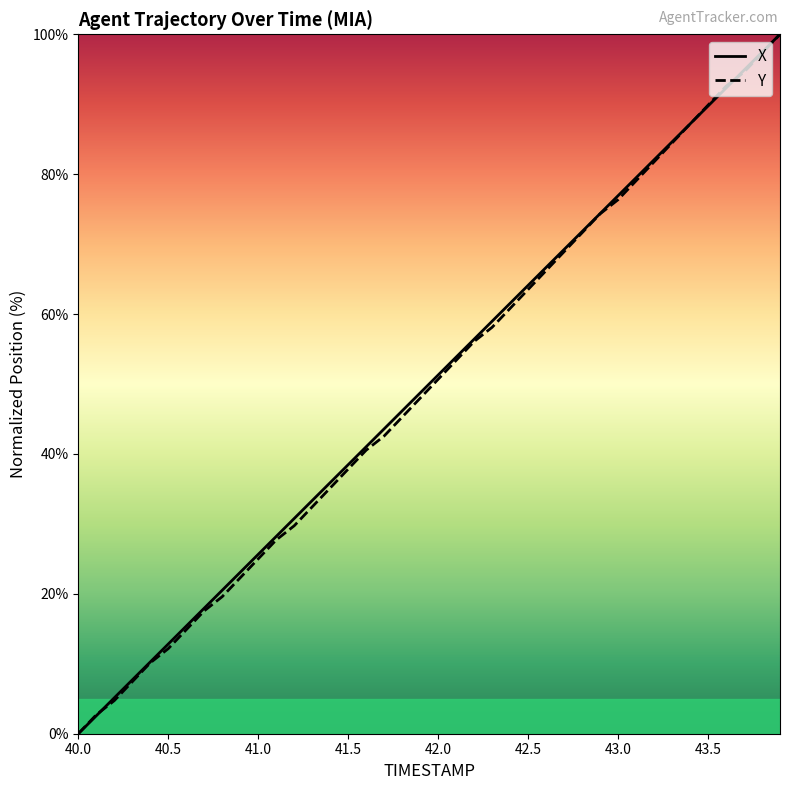

How many intersections are there between X and Y?

3